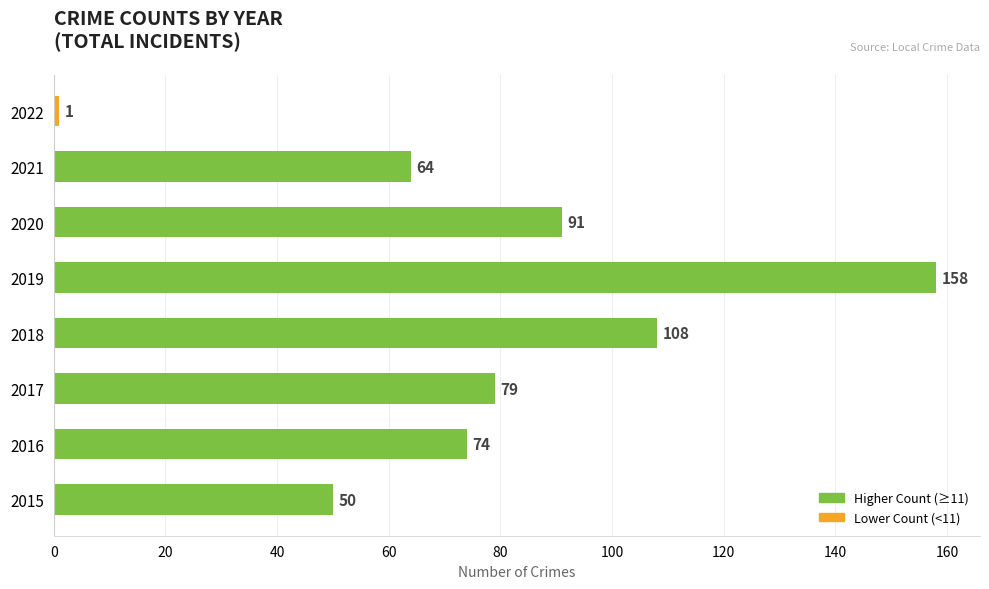

Where is the data nearest to the value 79?

2017